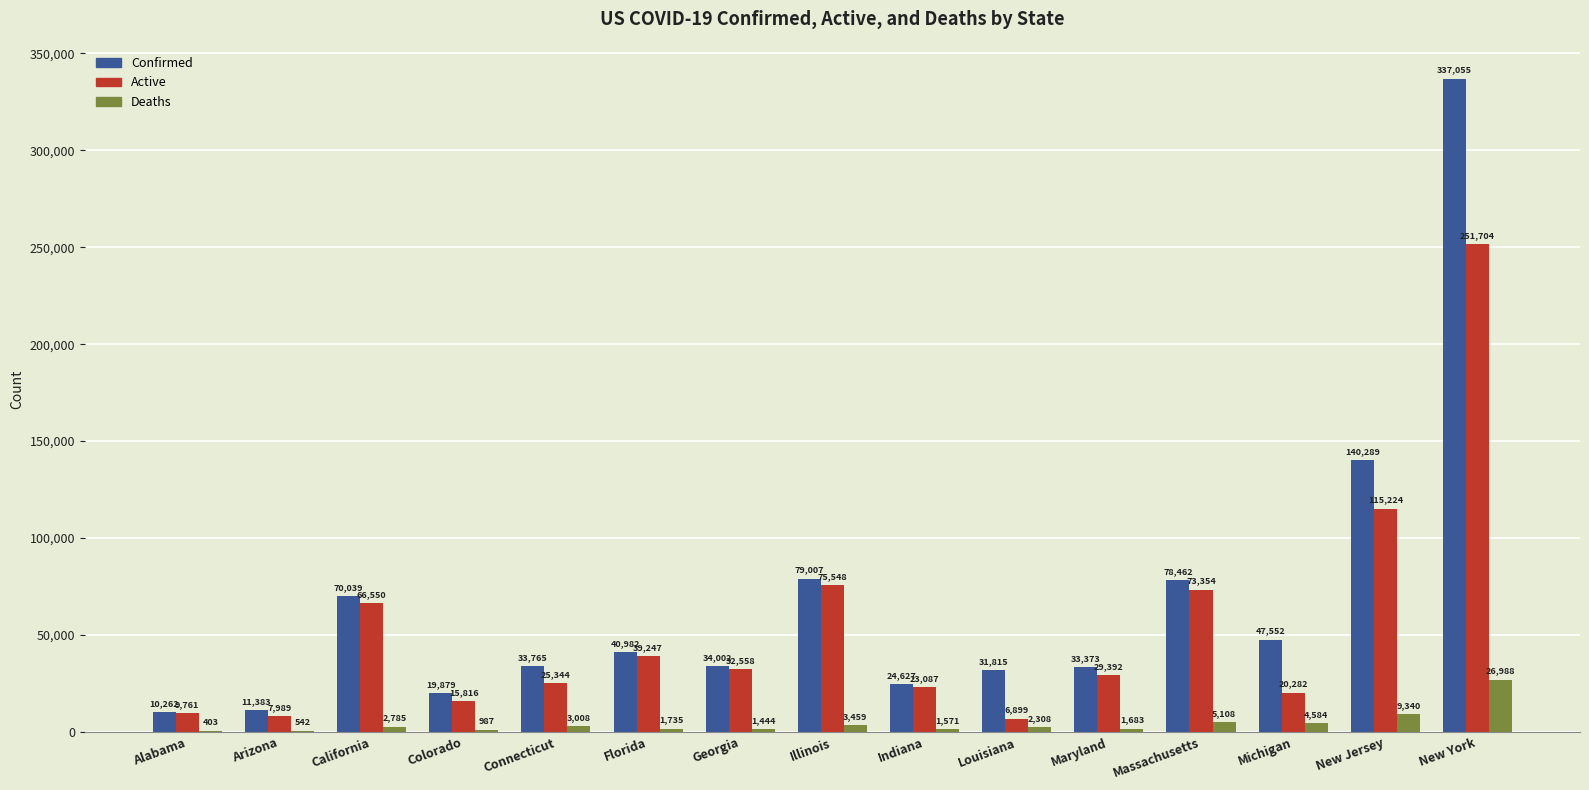

What is the sum of the Active values at Louisiana and California?

73449